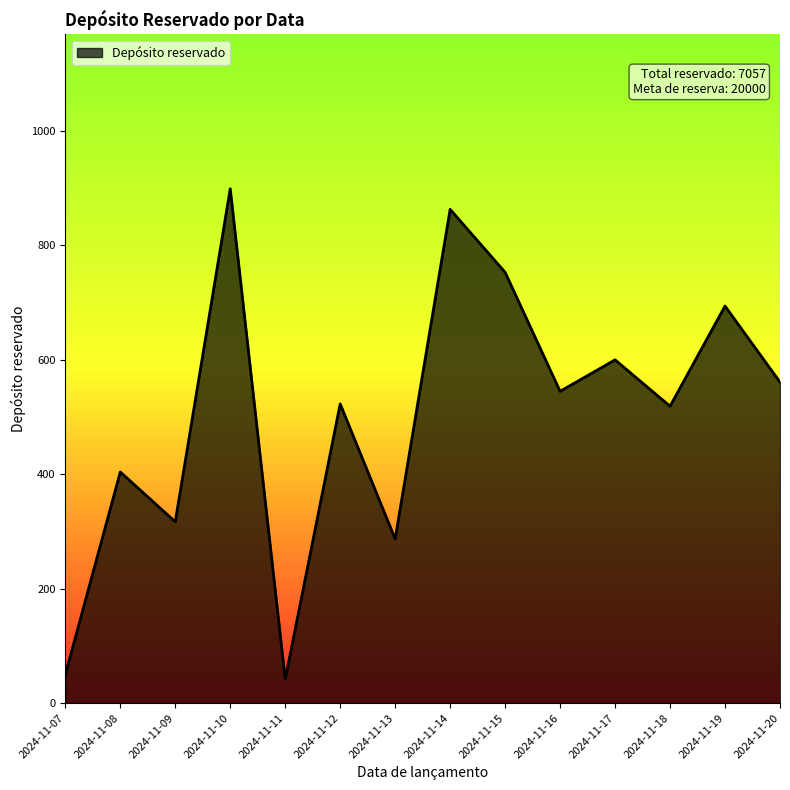

What is the maximum value shown in the chart?

899